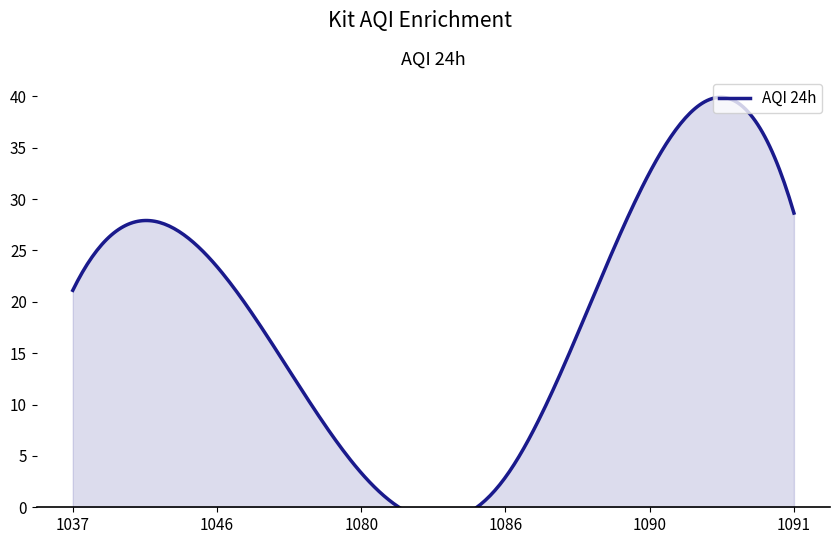

How many points are lower than both their immediate neighbors (excluding endpoints)?

1